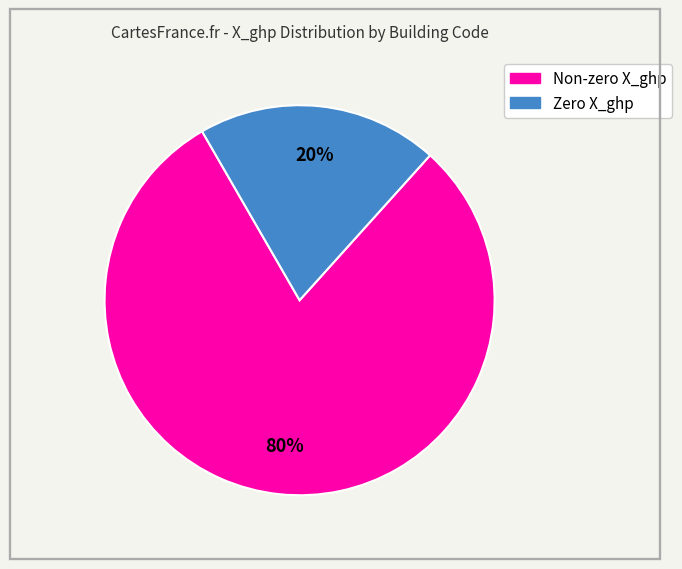

To the nearest percent, what is the difference between the largest and smallest slice percentages?

60%